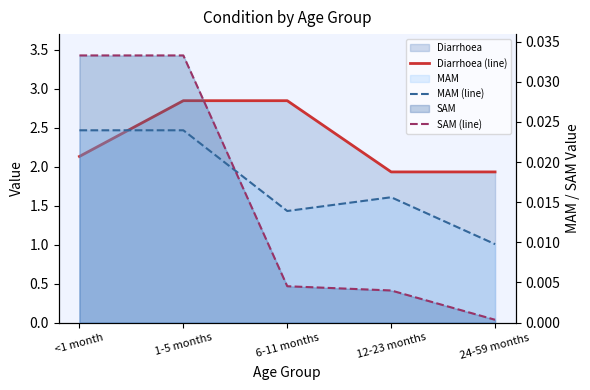

How many lines are shown in the chart?

3